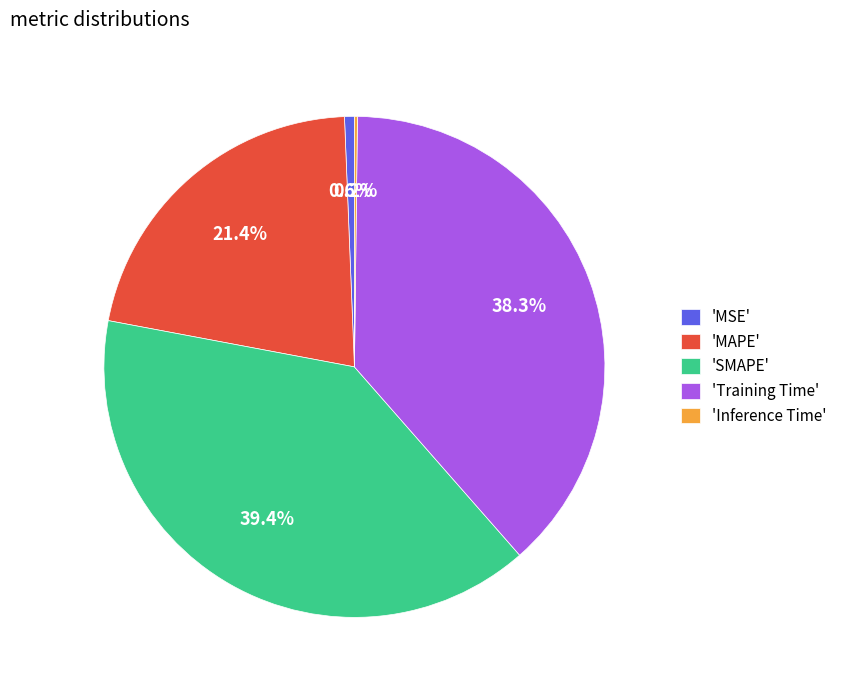

Approximately how many times larger is the value at 'MAPE' compared to 'SMAPE'?

0.5